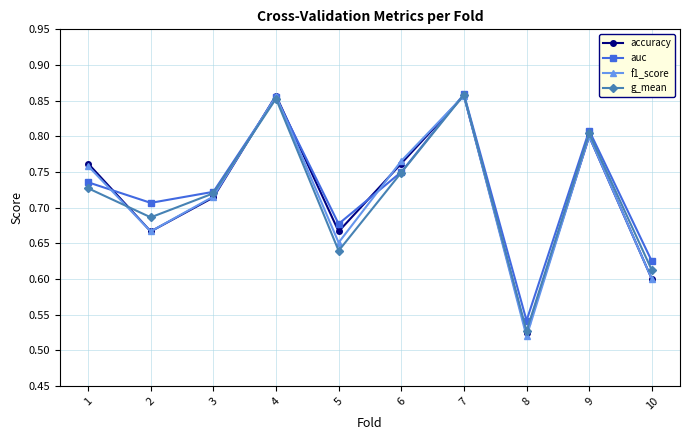

True or false: auc and accuracy cross at least once.

True